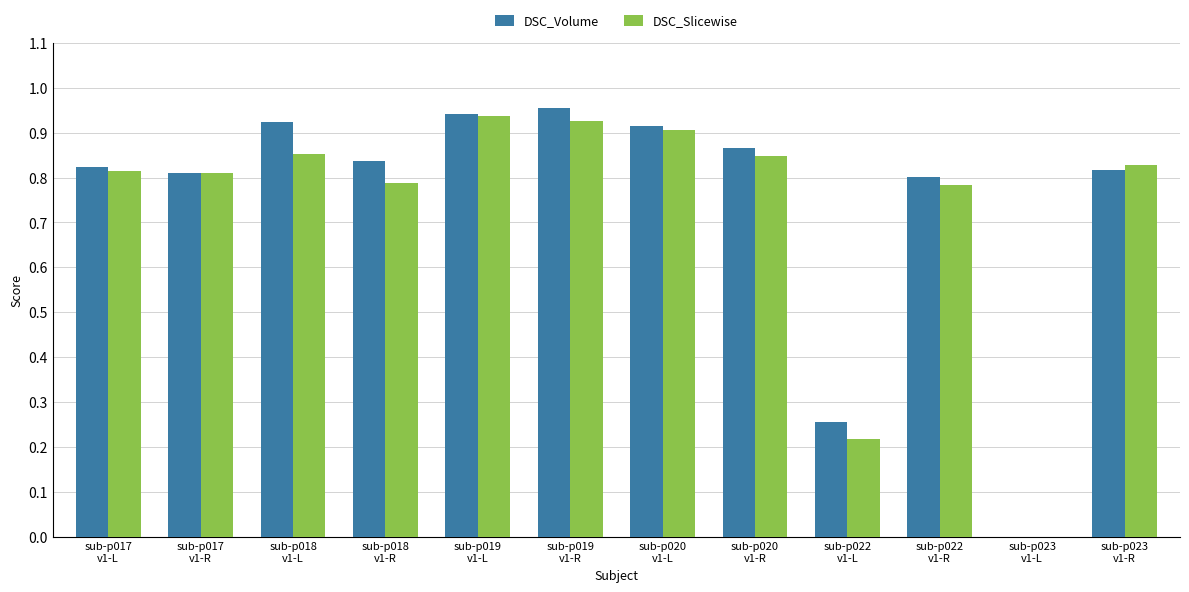

What are all the series names shown in the legend?

DSC_Volume, DSC_Slicewise